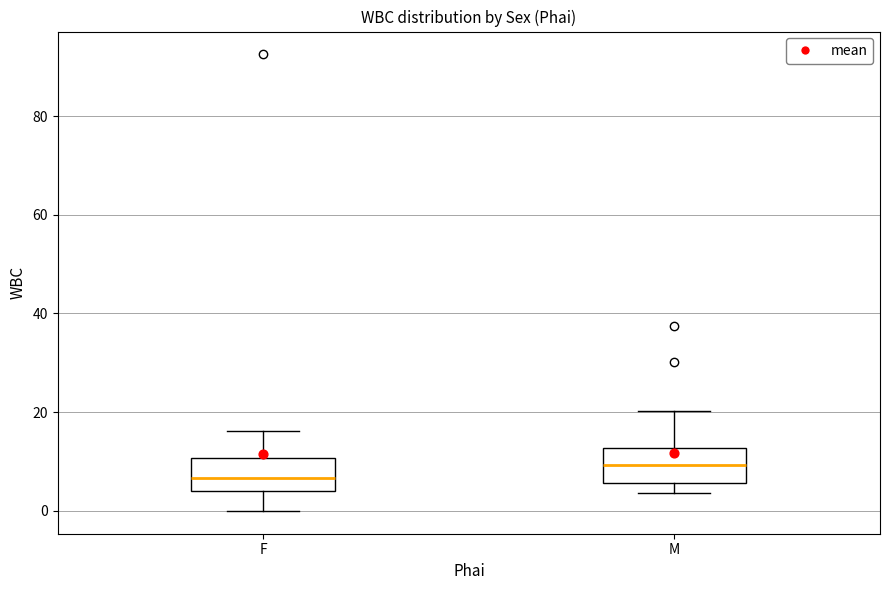

Reading left to right, transcribe this box plot: for each box, give where its median line is, the range the box spans, and where its two whiskers end, as read against the y-axis. The values are not printed on the chart, so give them approximately, as read against the axis.

F: median 6, box 4 to 10, whiskers 0 to 16
M: median 10, box 6 to 12, whiskers 4 to 20